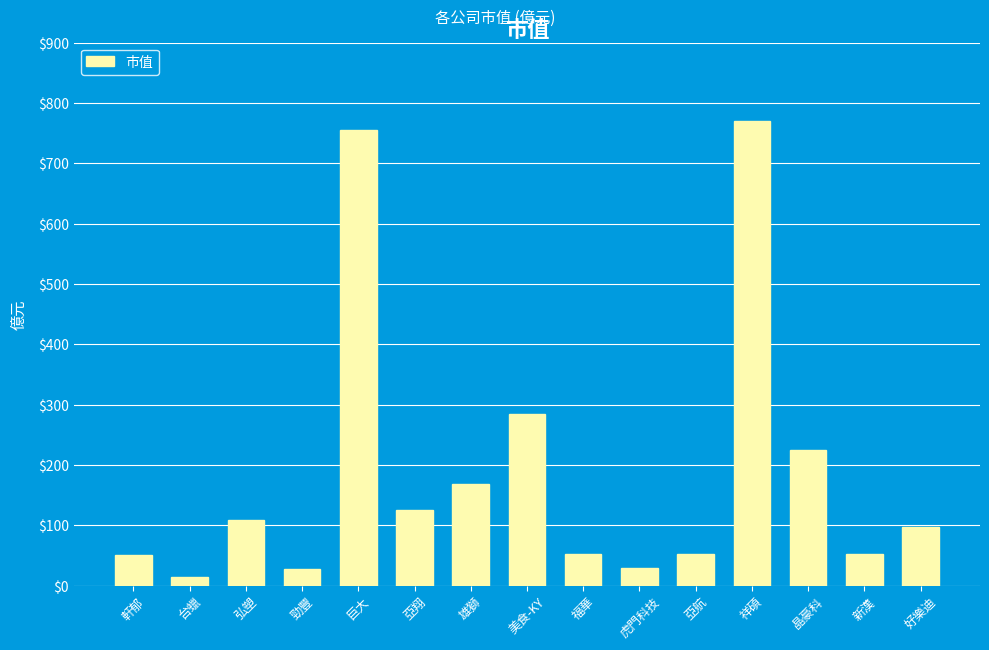

What is the approximate value at 亞航?

52.5